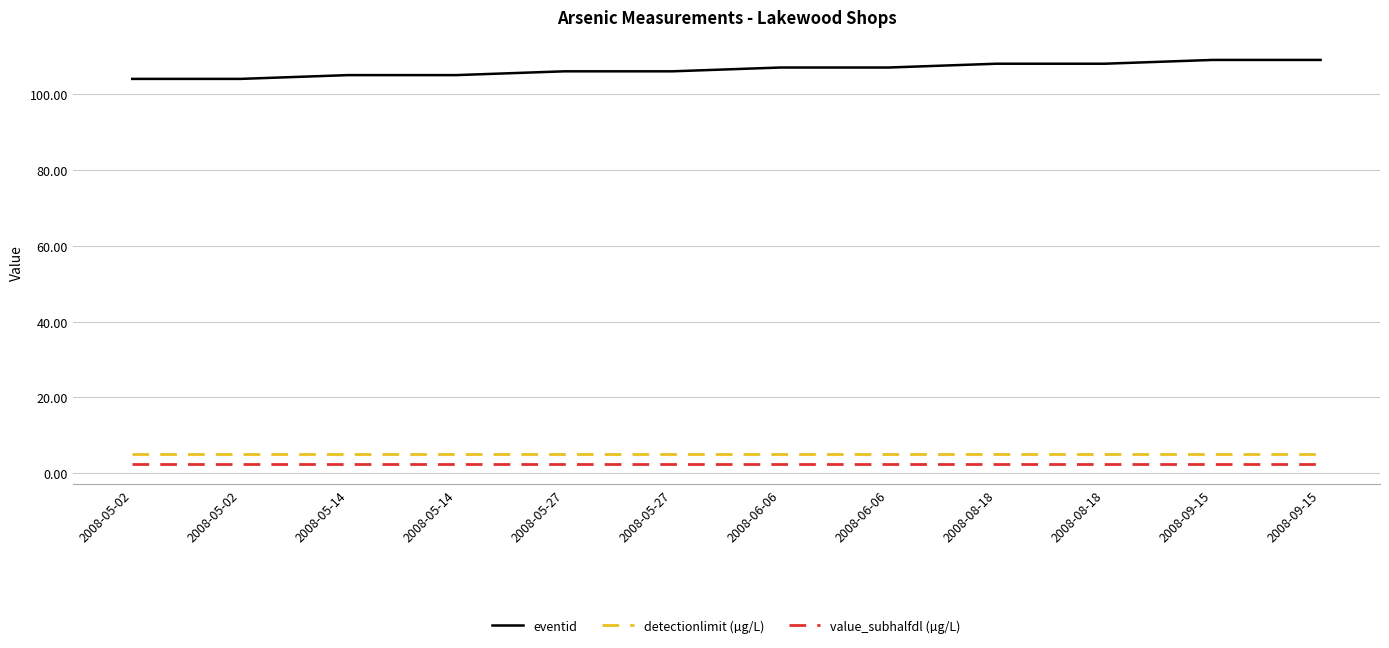

What is the minimum value shown in the chart?

2.5